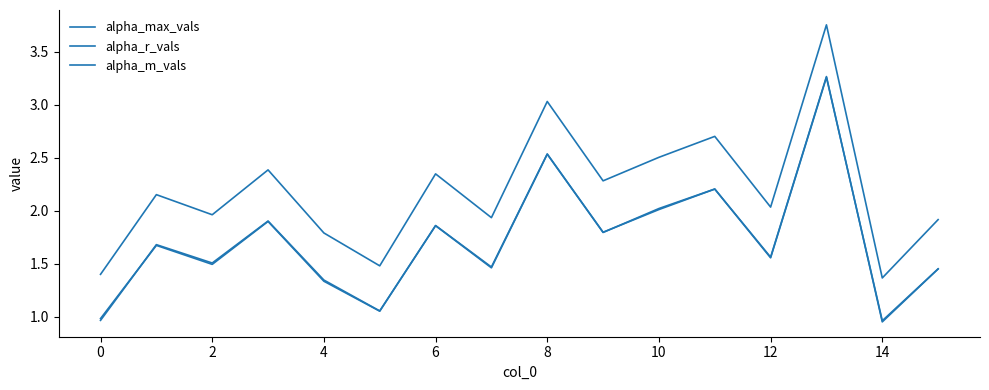

Rank the series by their maximum value, from highest to lowest.

alpha_max_vals, alpha_r_vals, alpha_m_vals